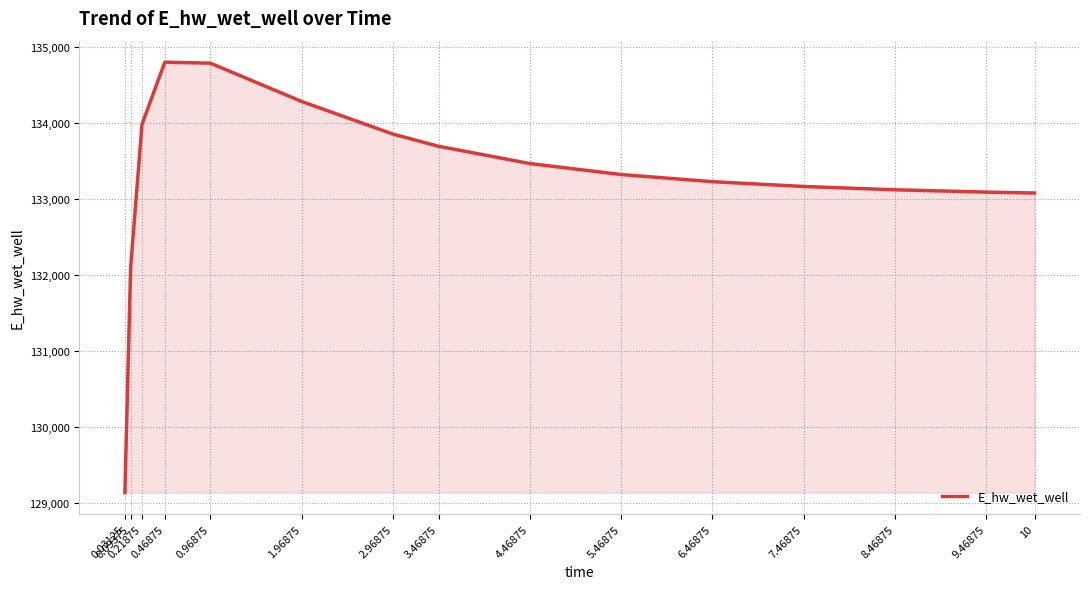

What is the difference between the maximum and minimum values?

5662.0